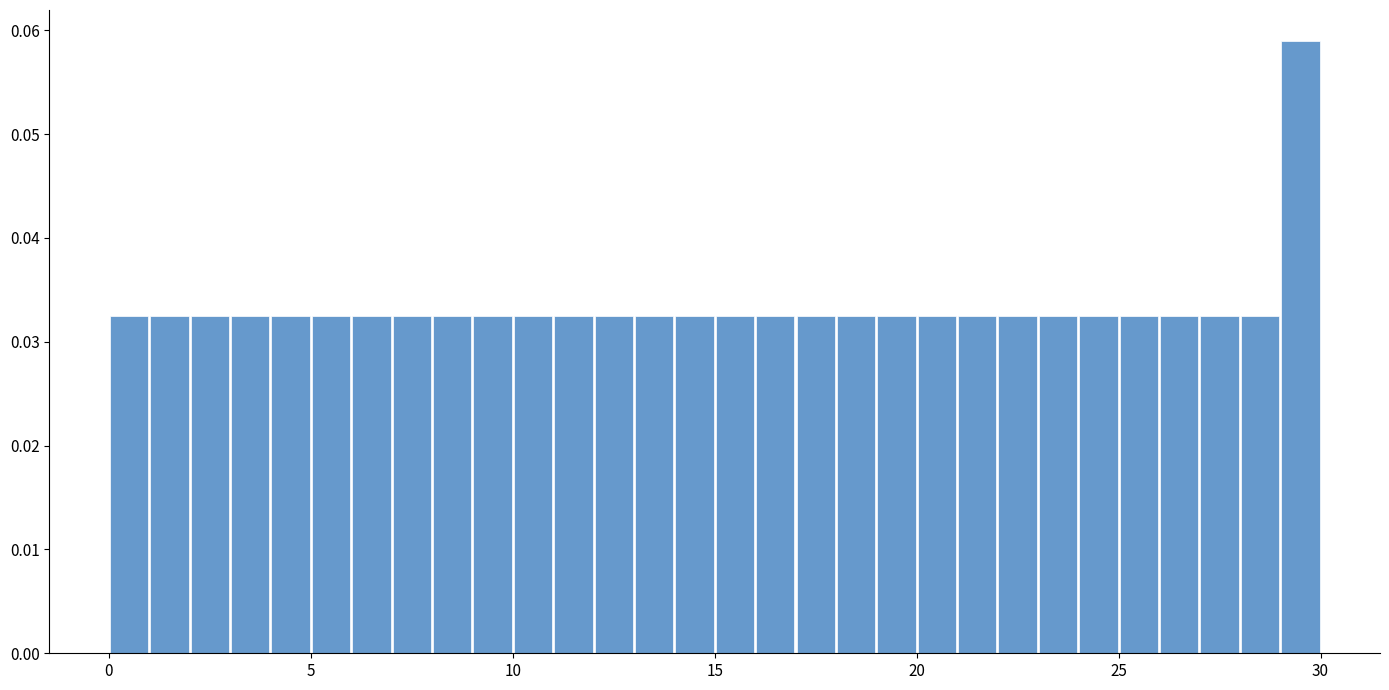

Around what value on the x-axis is the tallest bar? Give the approximate position of its centre, as read against the axis.

29.5